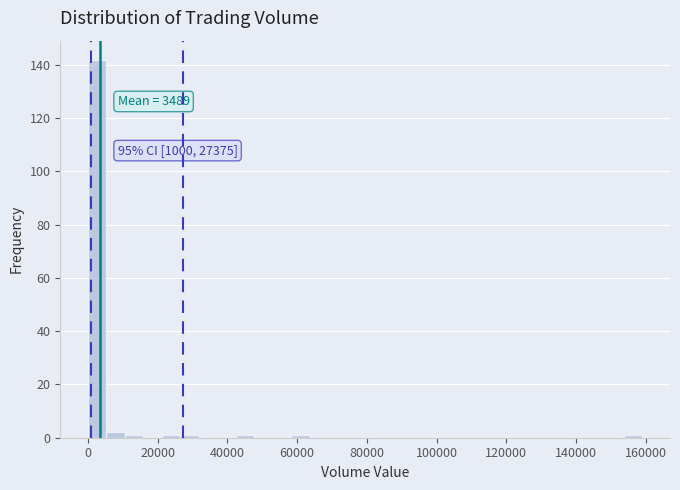

Read against the x-axis, roughly where is the centre of the tallest bar?

2000